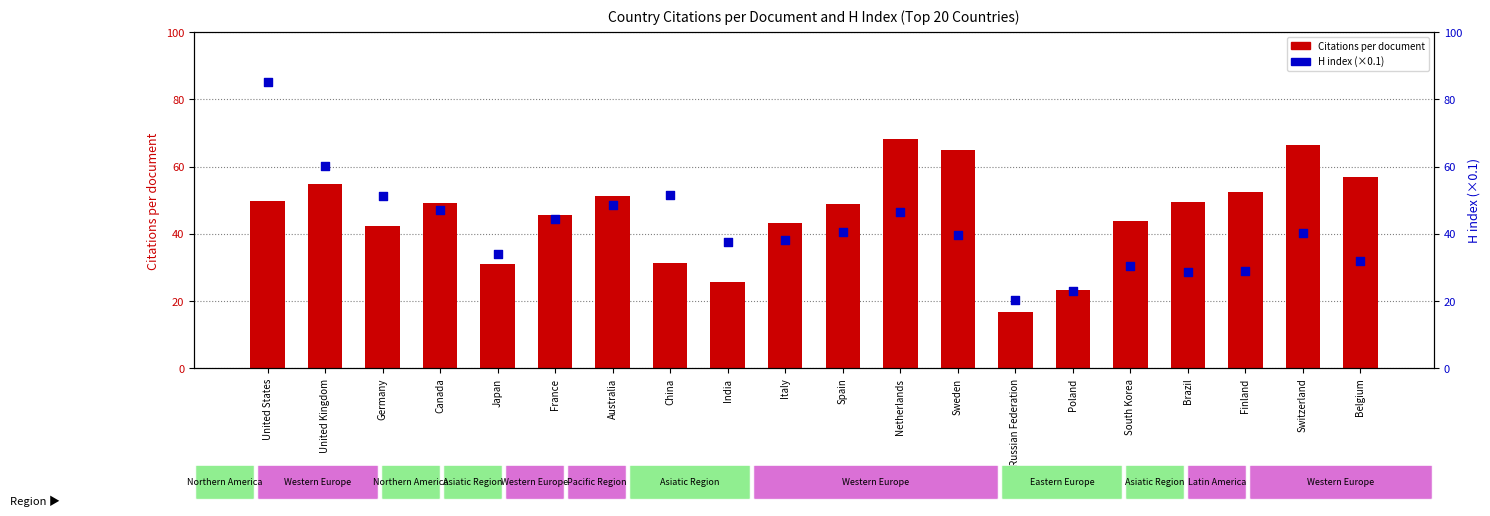

Which series has the largest Y range (max minus min)?

H index (scaled /10)